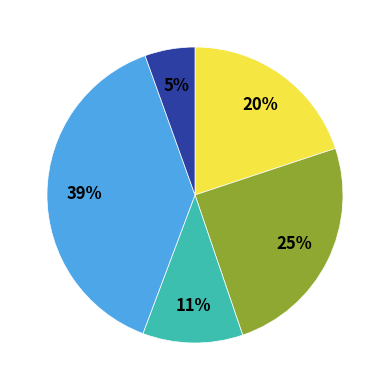

Does any single category account for the majority?

No